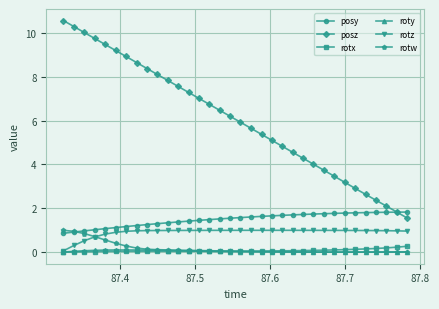

What is the difference between the second highest and minimum values in the rotw series?

0.9